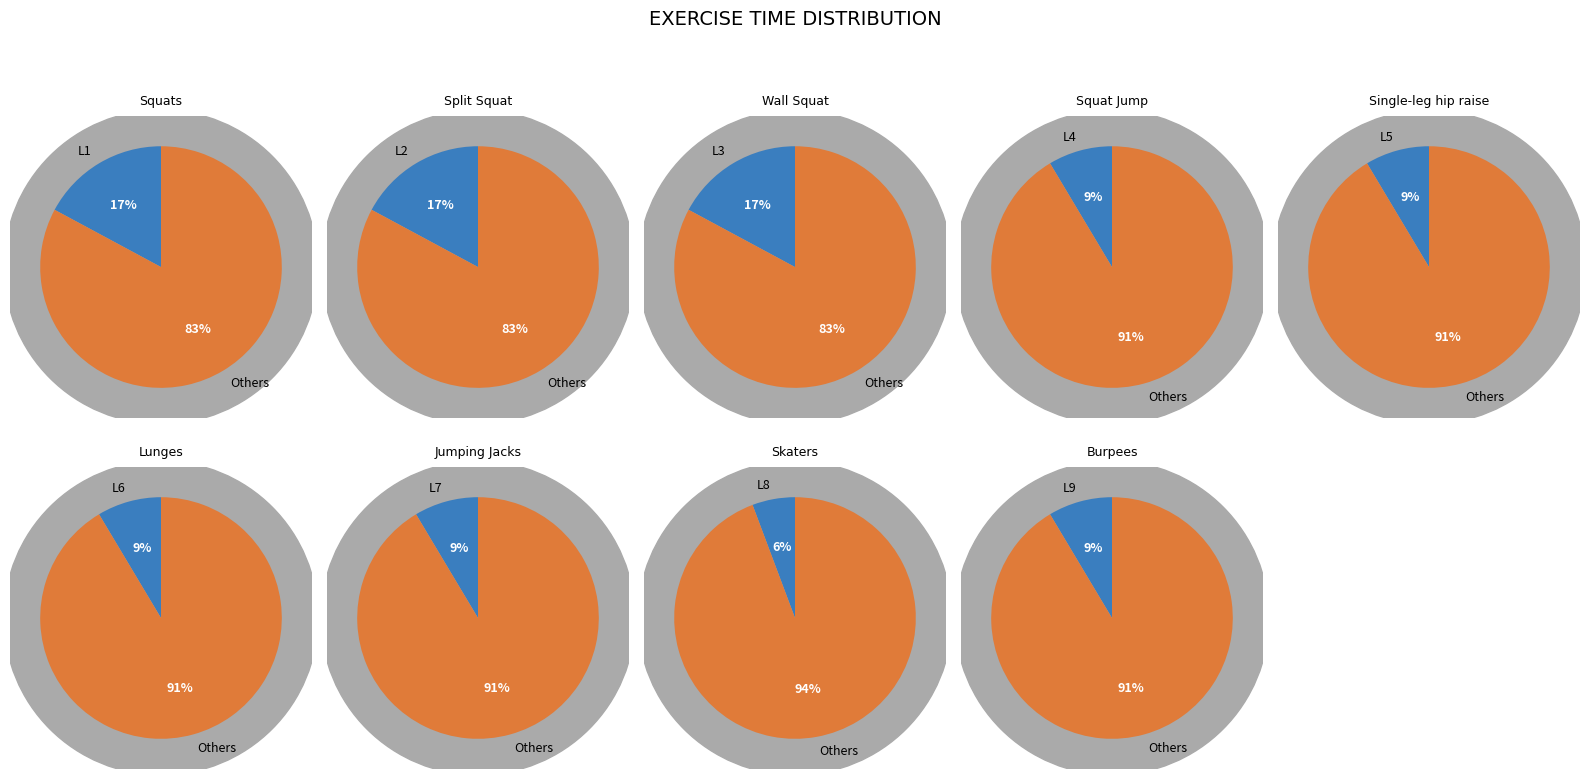

To the nearest percent, what percentage of the pie is L8?

6%